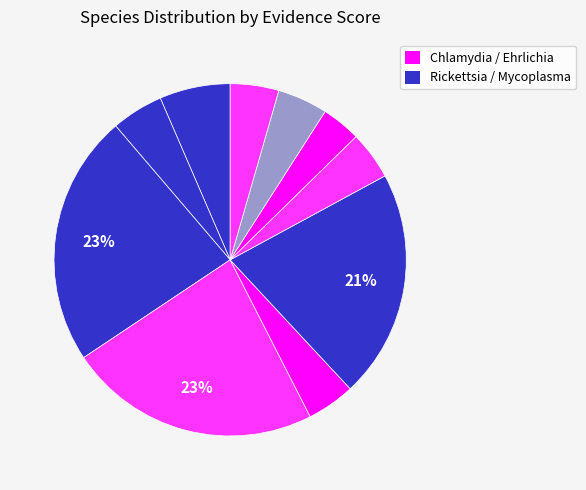

Count the number of slices in the pie.

10